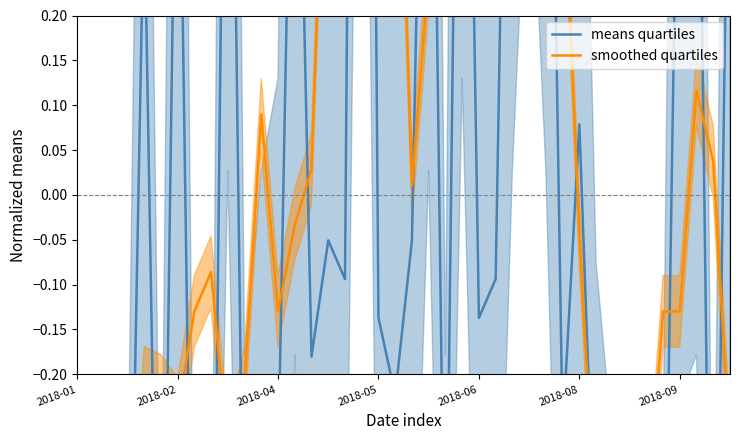

At how many categories does at least one series exceed 0?

26